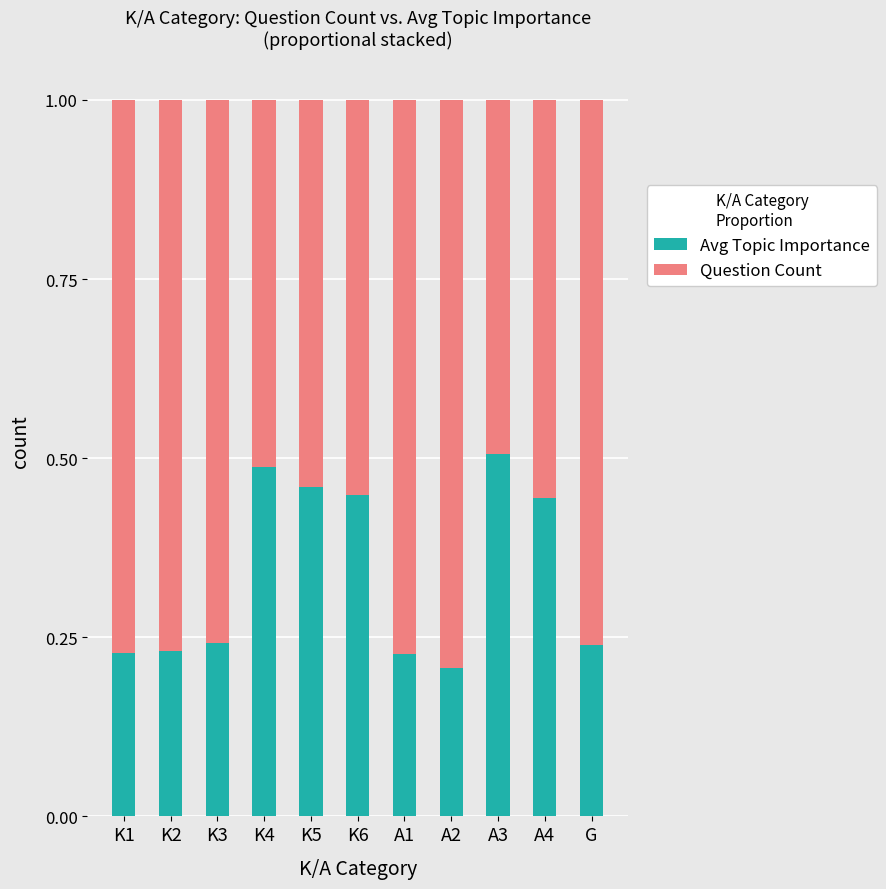

What is the total value across all series at K3?

1.0